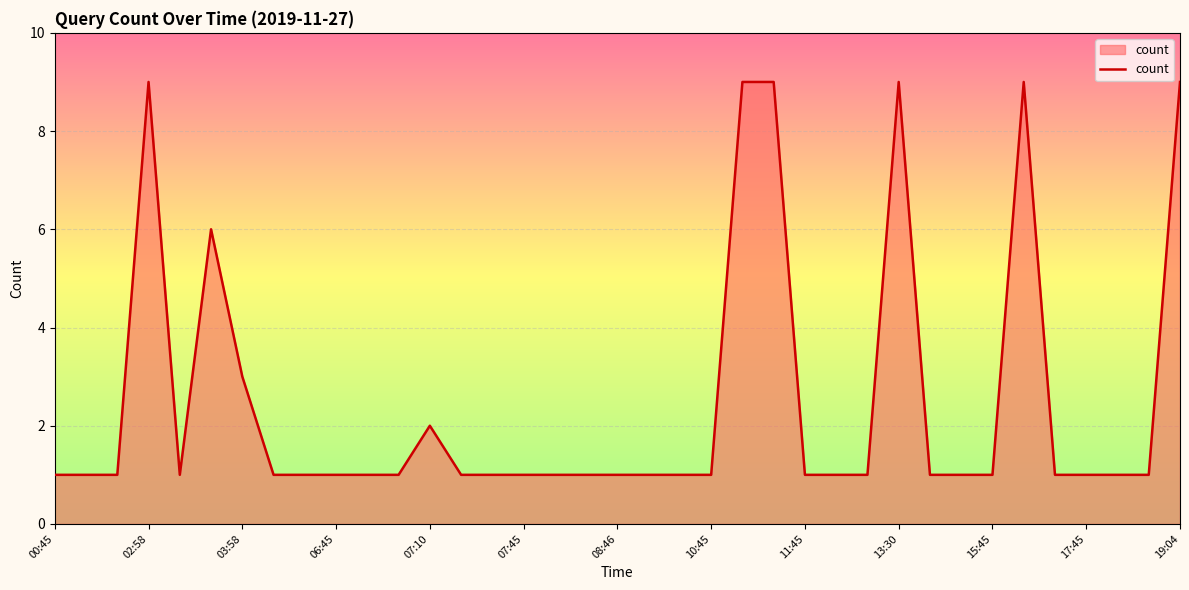

What is the maximum value shown in the chart?

9